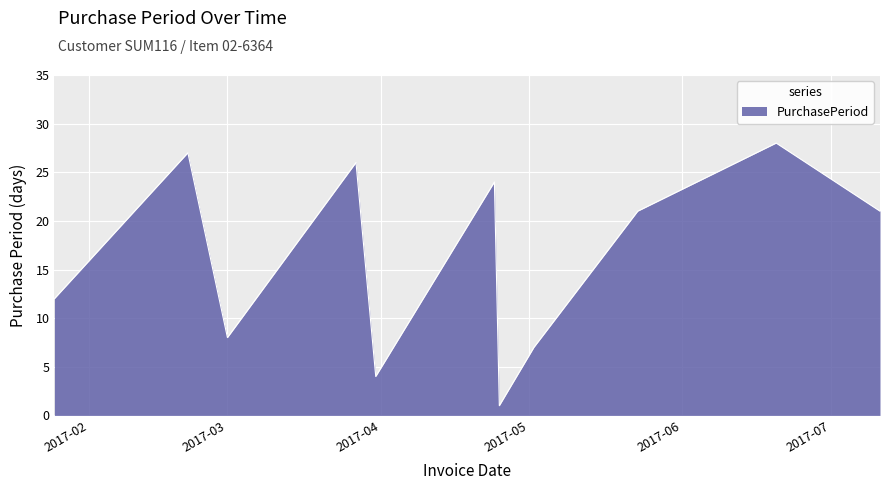

What is the greatest value displayed?

28